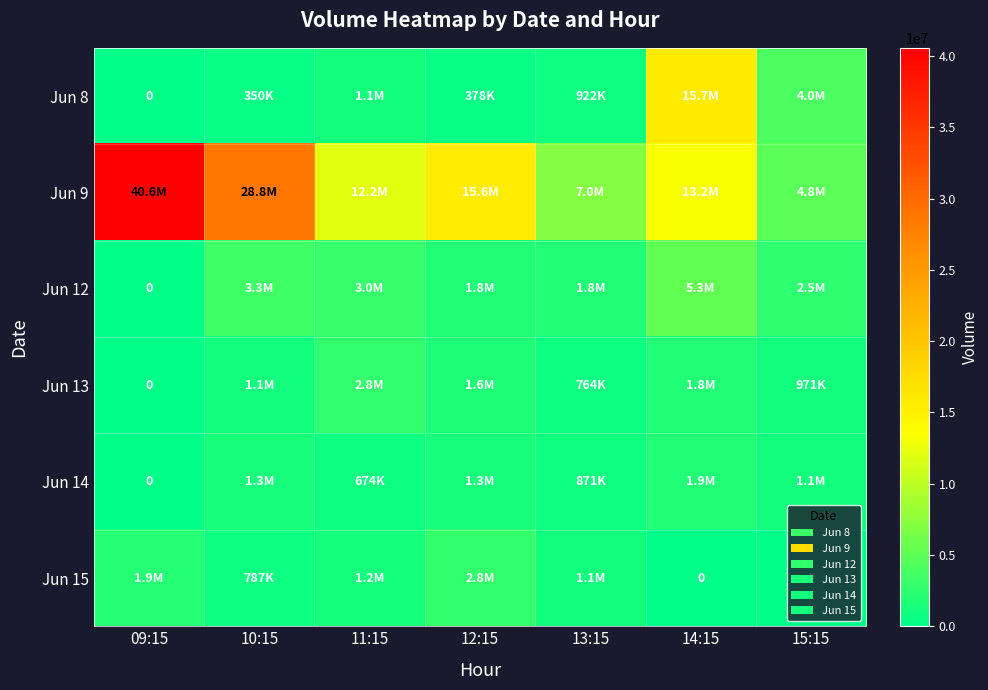

Between 12:15 and 13:15, which series saw the biggest shift?

Jun 9